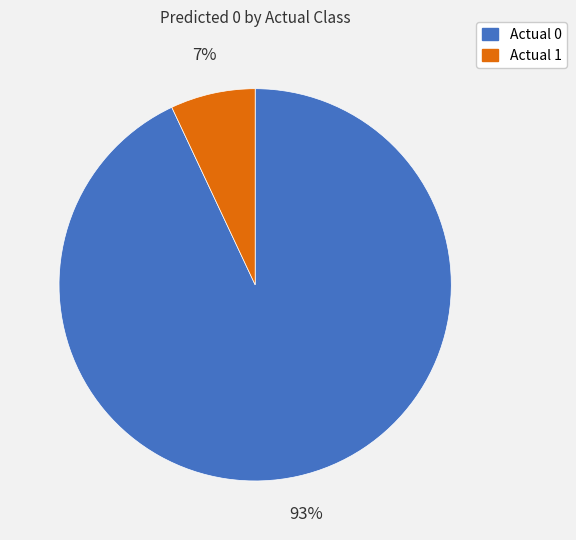

To the nearest percent, what portion does Actual 0 represent?

93%